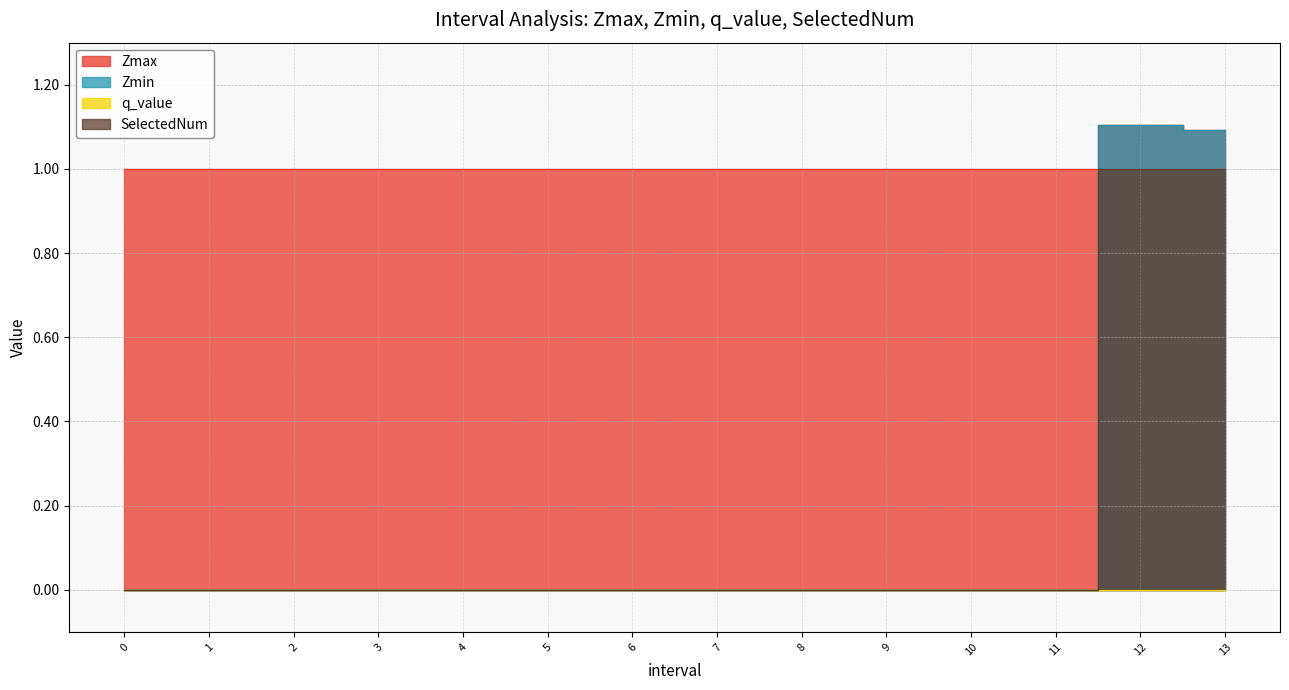

What is the difference between the second highest and minimum values in the SelectedNum series?

1.0